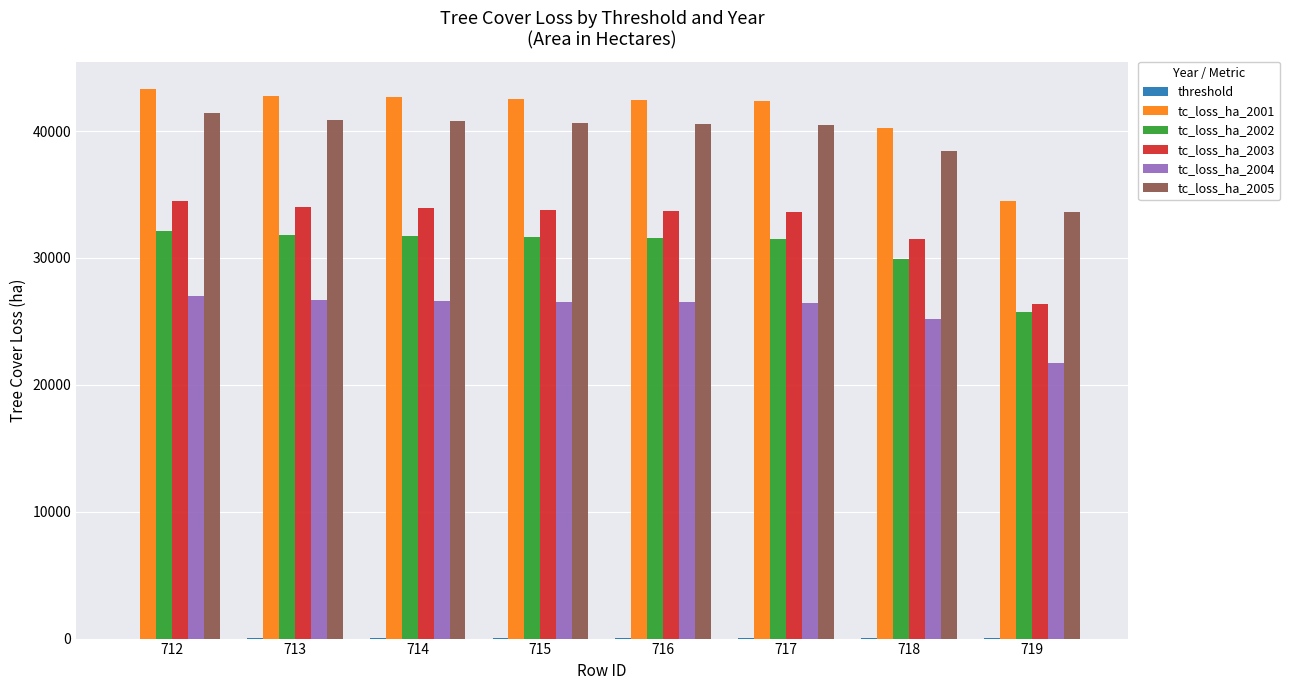

At which label is tc_loss_ha_2003 closest to 30430?

718